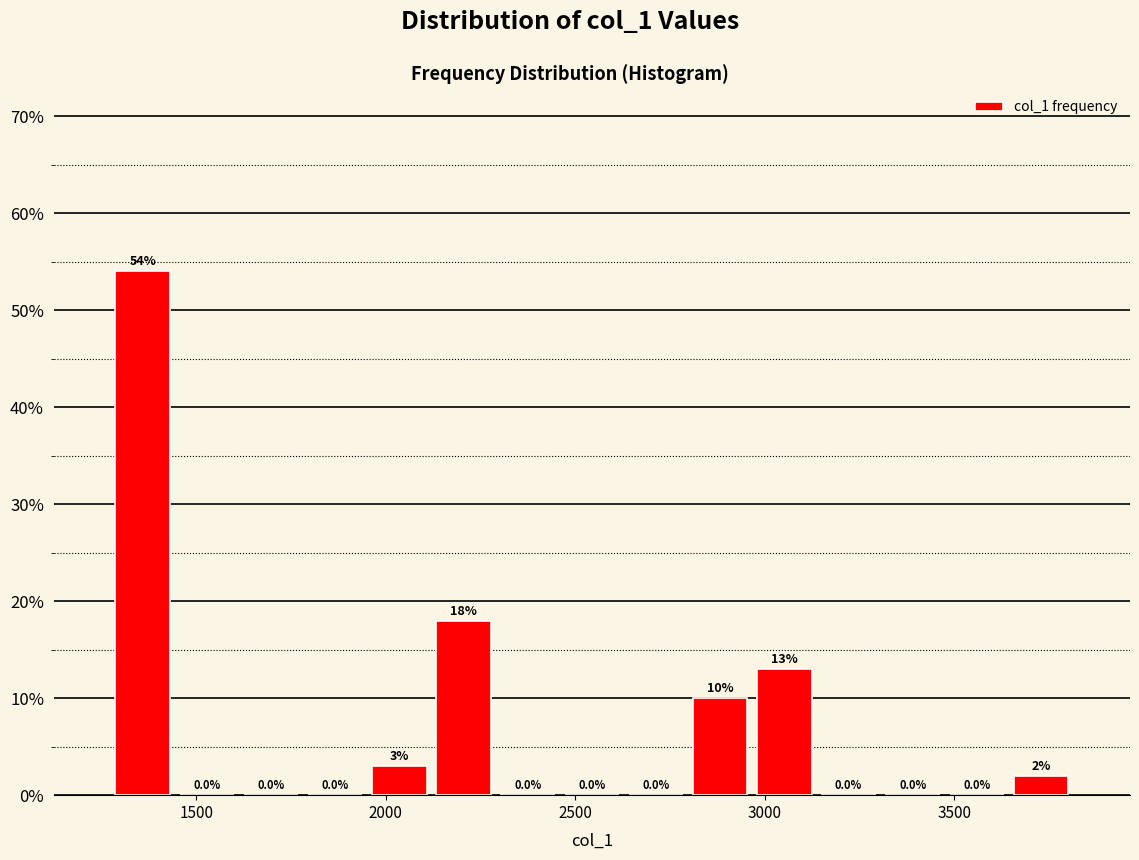

Read against the x-axis, roughly where is the centre of the tallest bar?

1350